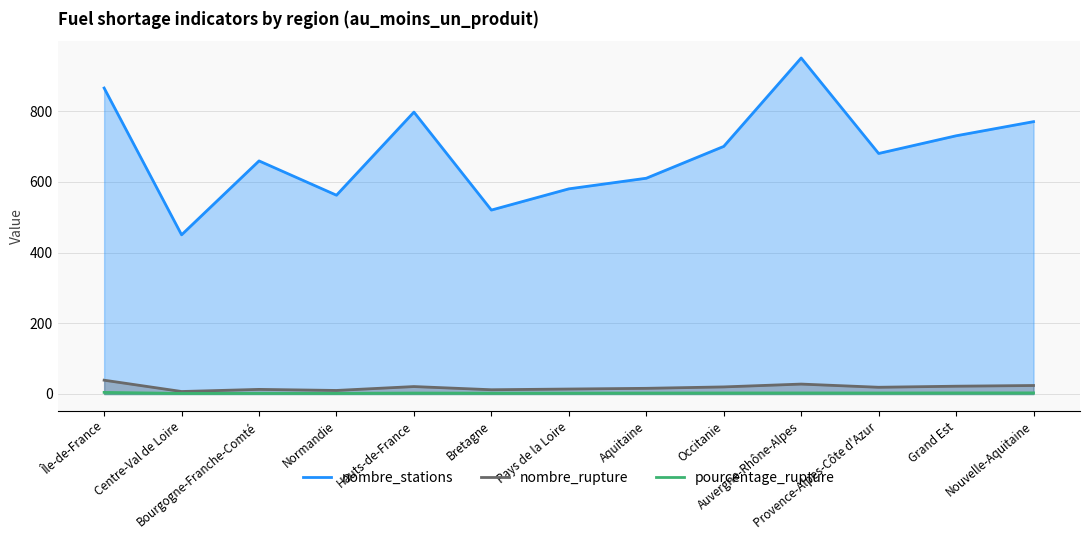

At which category is the sum across all series the highest?

Auvergne-Rhône-Alpes